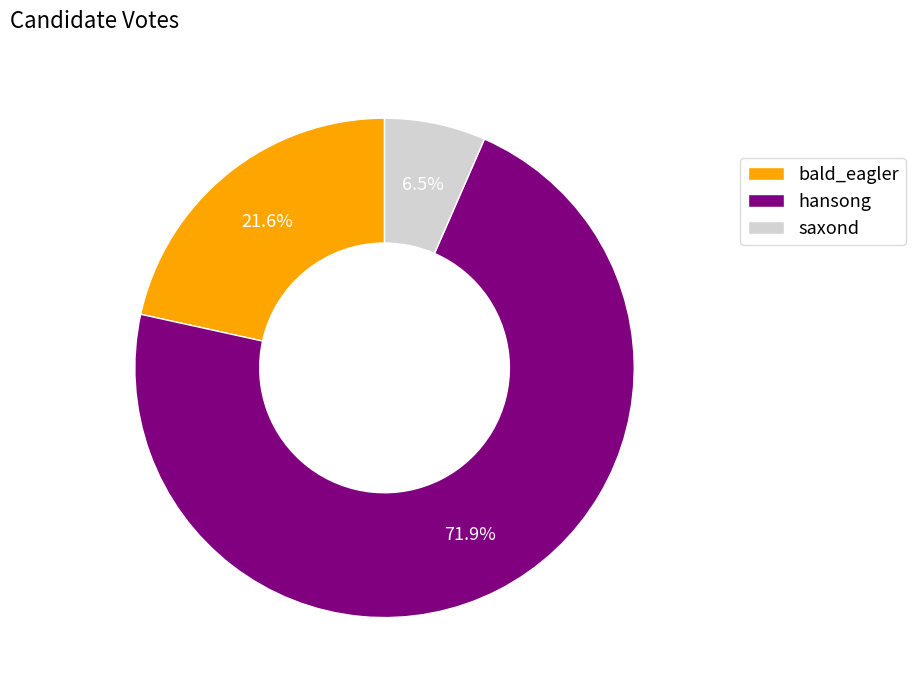

Which slice is the smallest?

saxond